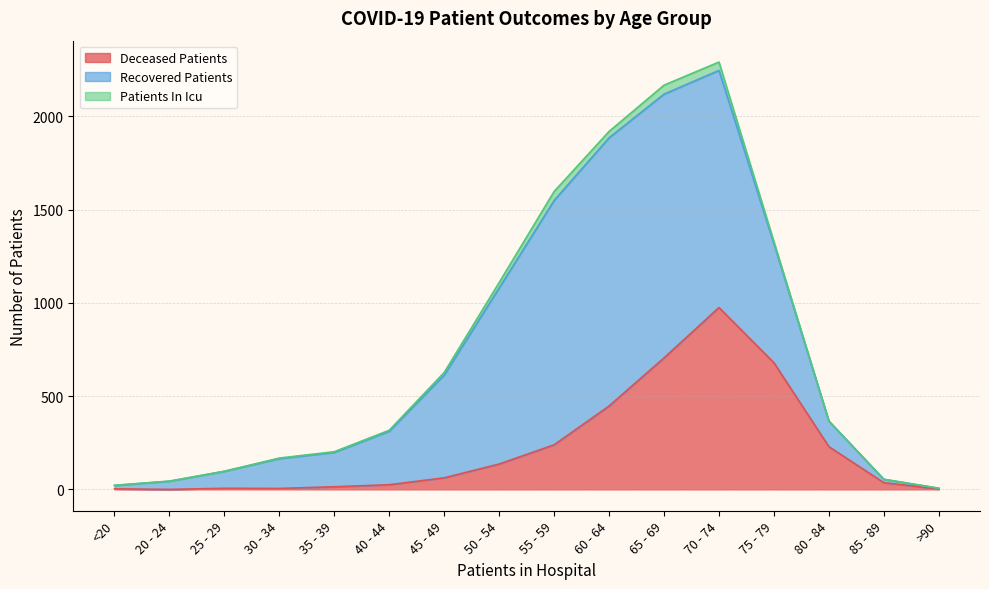

What is the spread (max minus min) of values at 35 - 39?

180